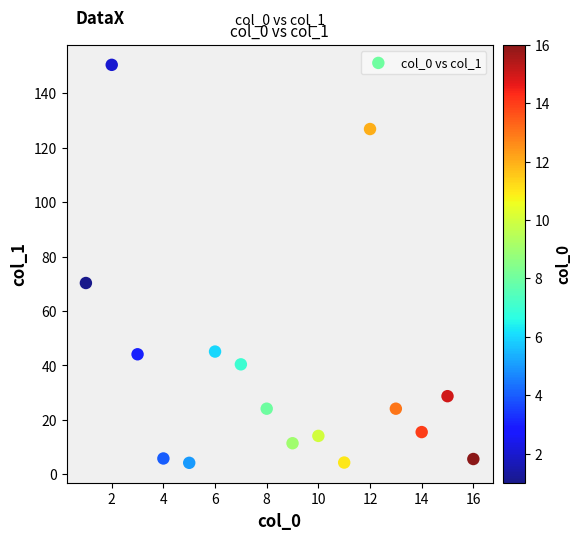

What is the range of X values (max minus min)?

15.0